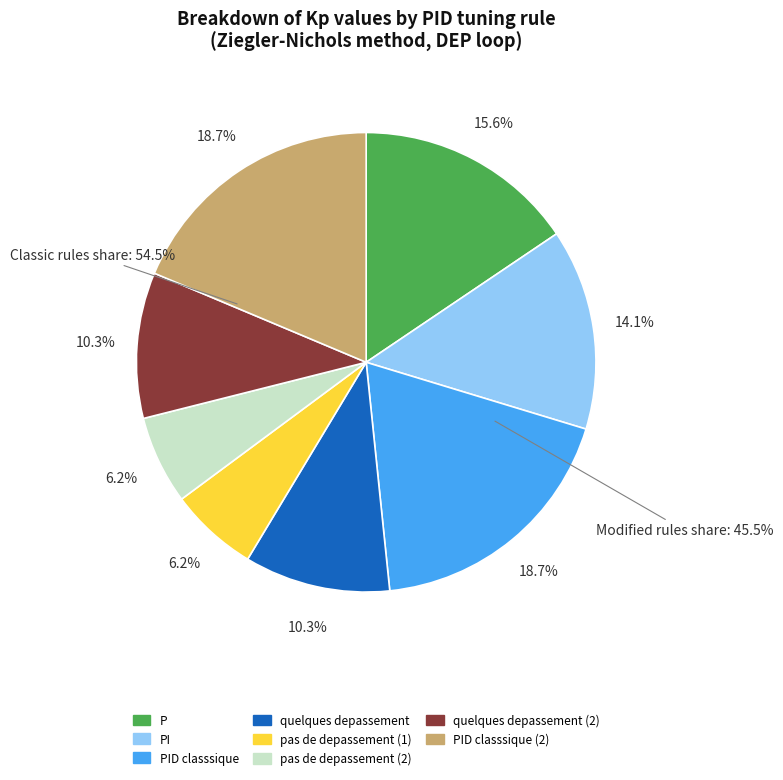

Which category has the smallest portion of the pie?

pas de depassement (1)